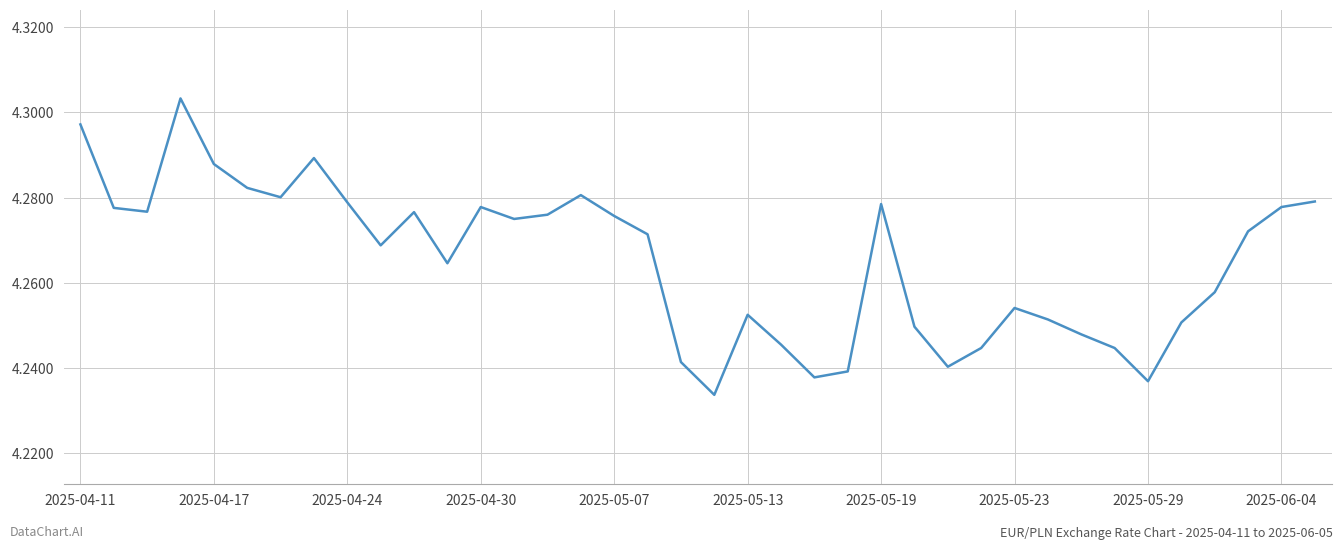

What is the maximum value shown in the chart?

4.3